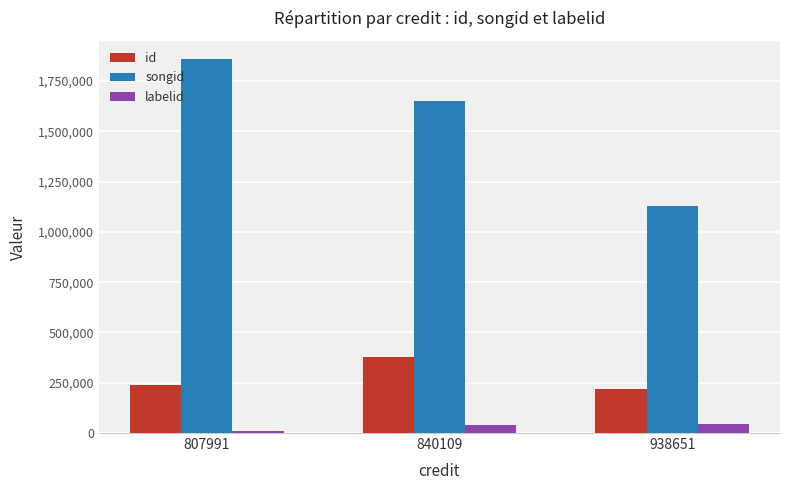

What is the value of the id bar at the 2nd from the left?

379522